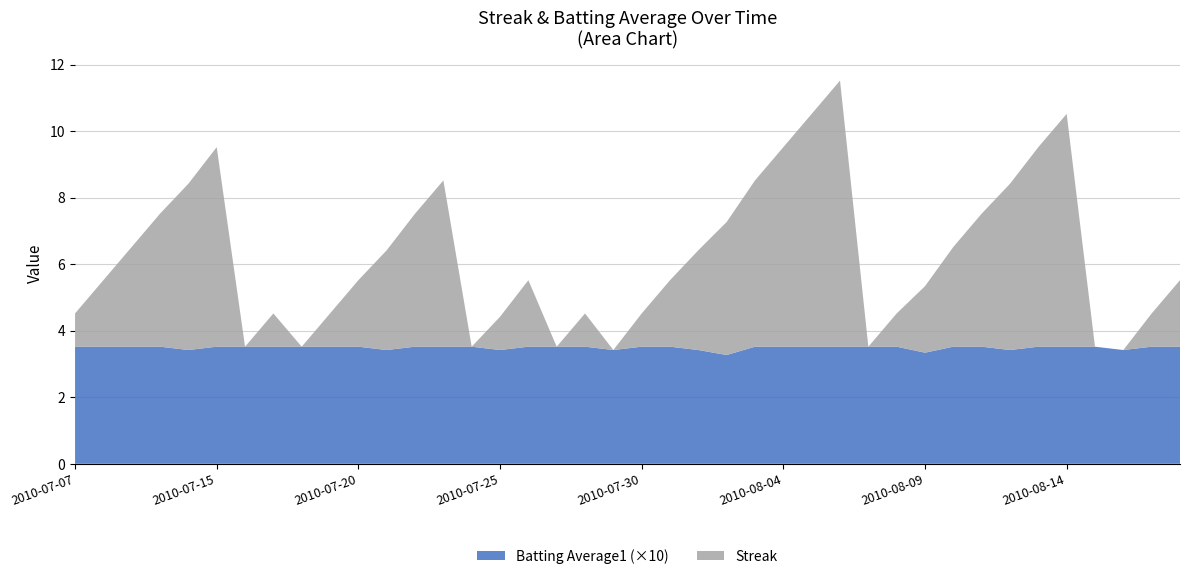

Reading left to right, extract all data points from this chart.

Streak: 2010-07-07=1.0	2010-07-08=2.0	2010-07-09=3.0	2010-07-10=4.0	2010-07-11=5.0	2010-07-15=6.0	2010-07-16=0.0	2010-07-17=1.0	2010-07-18=0.0	2010-07-19=1.0	2010-07-20=2.0	2010-07-21=3.0	2010-07-22=4.0	2010-07-23=5.0	2010-07-24=0.0	2010-07-25=1.0	2010-07-26=2.0	2010-07-27=0.0	2010-07-28=1.0	2010-07-29=0.0	2010-07-30=1.0	2010-07-31=2.0	2010-08-01=3.0	2010-08-02=4.0	2010-08-03=5.0	2010-08-04=6.0	2010-08-05=7.0	2010-08-06=8.0	2010-08-07=0.0	2010-08-08=1.0	2010-08-09=2.0	2010-08-10=3.0	2010-08-11=4.0	2010-08-12=5.0	2010-08-13=6.0	2010-08-14=7.0	2010-08-15=0.0	2010-08-16=0.0	2010-08-17=1.0	2010-08-18=2.0
Batting Average1: 2010-07-07=0.4	2010-07-08=0.4	2010-07-09=0.4	2010-07-10=0.4	2010-07-11=0.3	2010-07-15=0.4	2010-07-16=0.4	2010-07-17=0.4	2010-07-18=0.4	2010-07-19=0.4	2010-07-20=0.4	2010-07-21=0.3	2010-07-22=0.4	2010-07-23=0.4	2010-07-24=0.4	2010-07-25=0.3	2010-07-26=0.4	2010-07-27=0.4	2010-07-28=0.4	2010-07-29=0.3	2010-07-30=0.4	2010-07-31=0.4	2010-08-01=0.3	2010-08-02=0.3	2010-08-03=0.4	2010-08-04=0.4	2010-08-05=0.4	2010-08-06=0.4	2010-08-07=0.4	2010-08-08=0.4	2010-08-09=0.3	2010-08-10=0.4	2010-08-11=0.4	2010-08-12=0.3	2010-08-13=0.4	2010-08-14=0.4	2010-08-15=0.4	2010-08-16=0.3	2010-08-17=0.4	2010-08-18=0.4